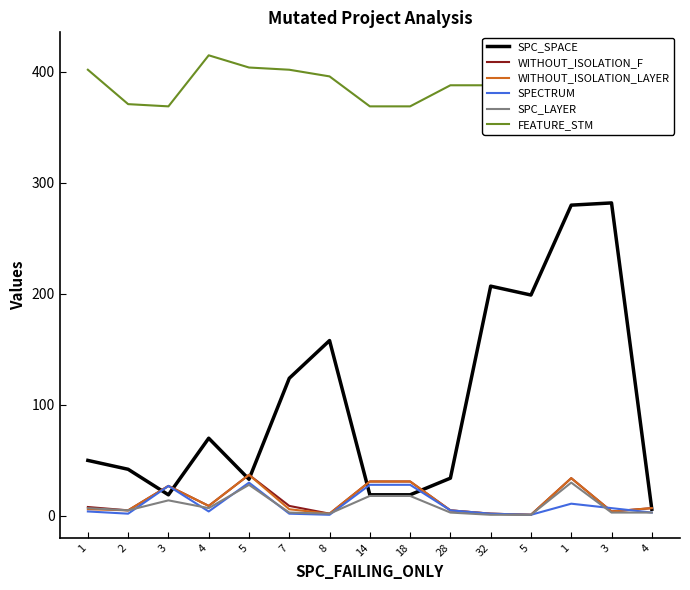

At which category is the sum across all series the highest?

1